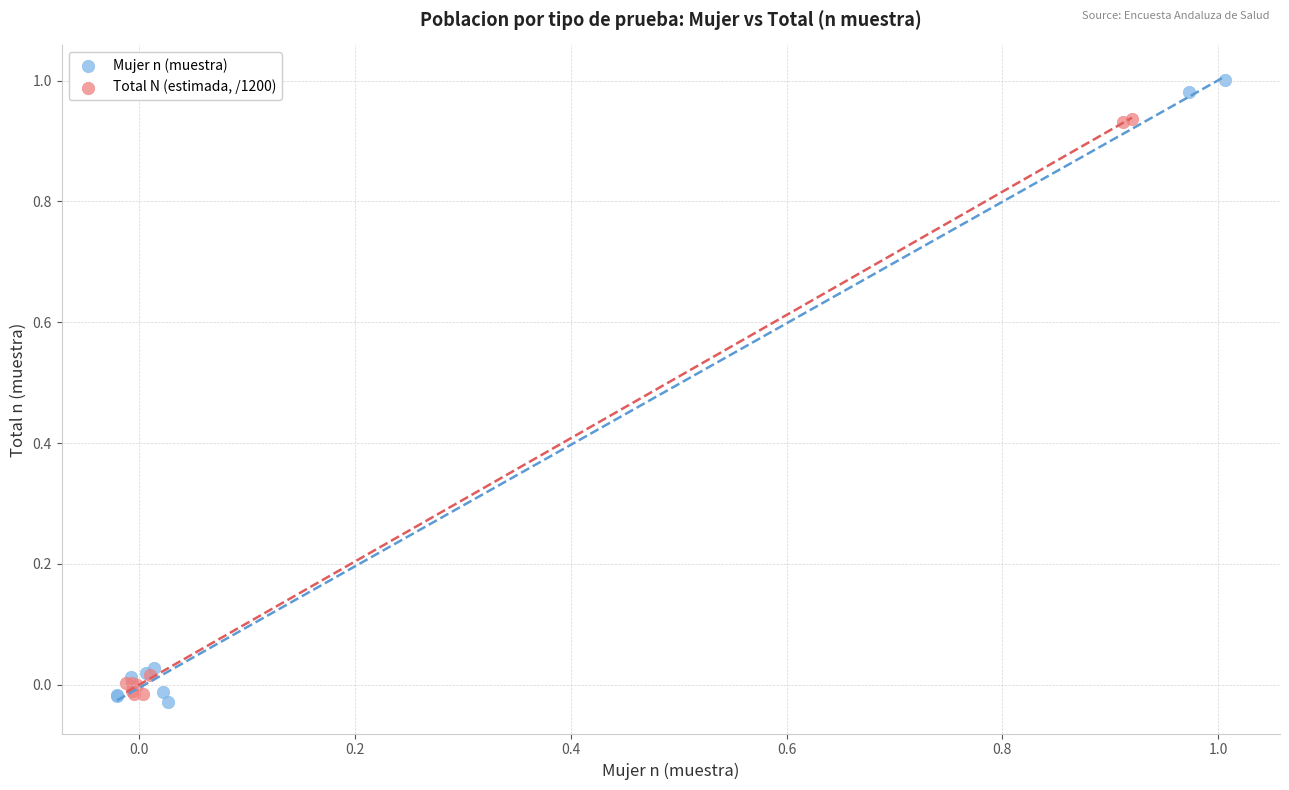

Which series contains the highest Y value?

Mujer n (muestra)